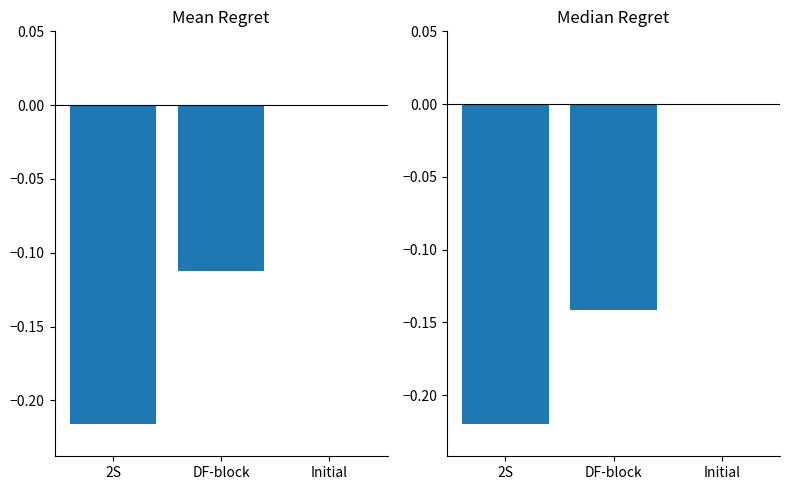

At which category does the chart reach its peak across all series?

Initial